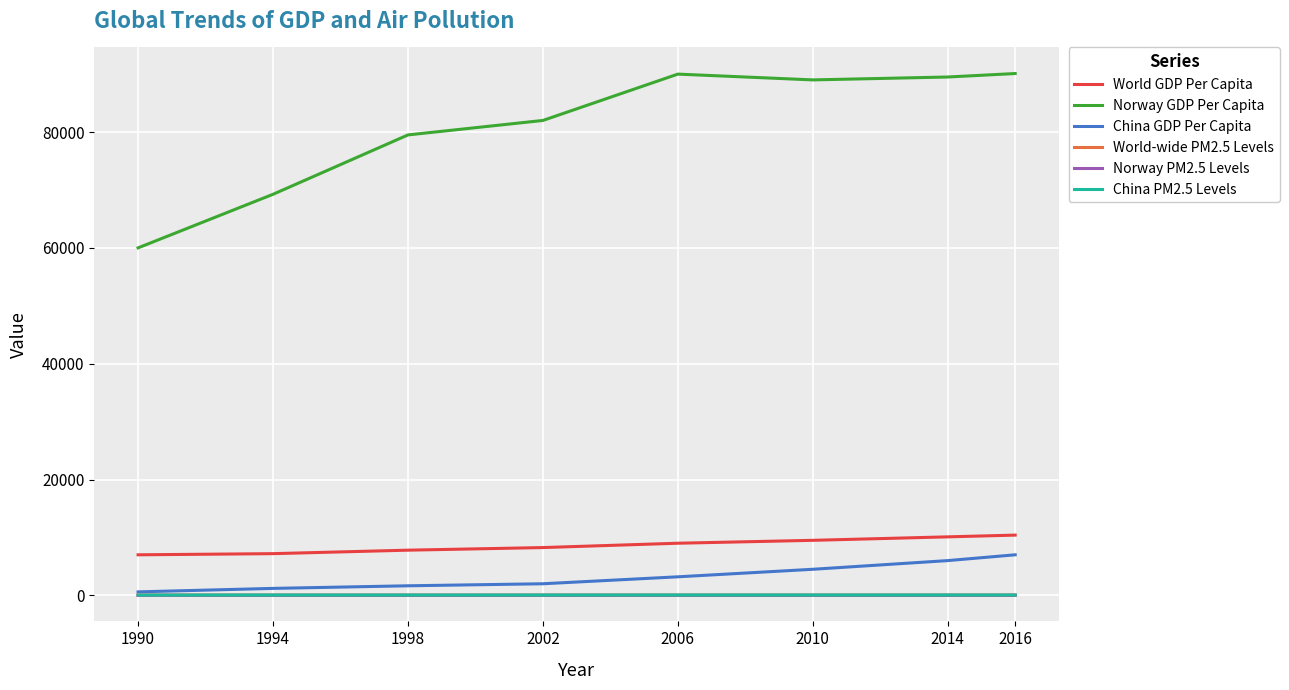

True or false: China PM2.5 Levels and World-wide PM2.5 Levels intersect in this chart.

False